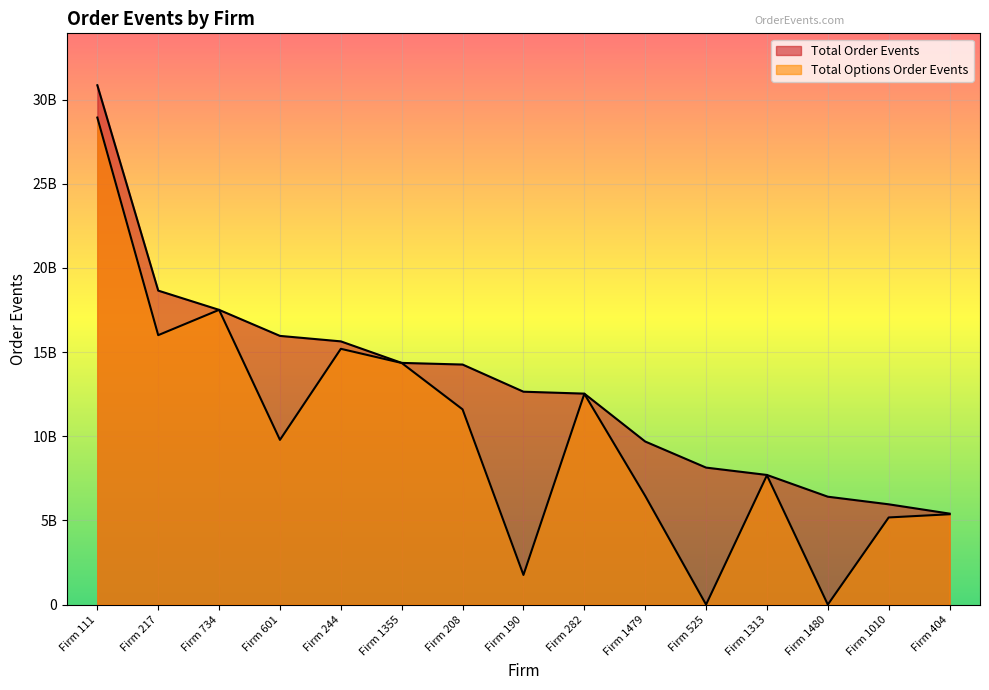

What position from the left is Firm 734?

3